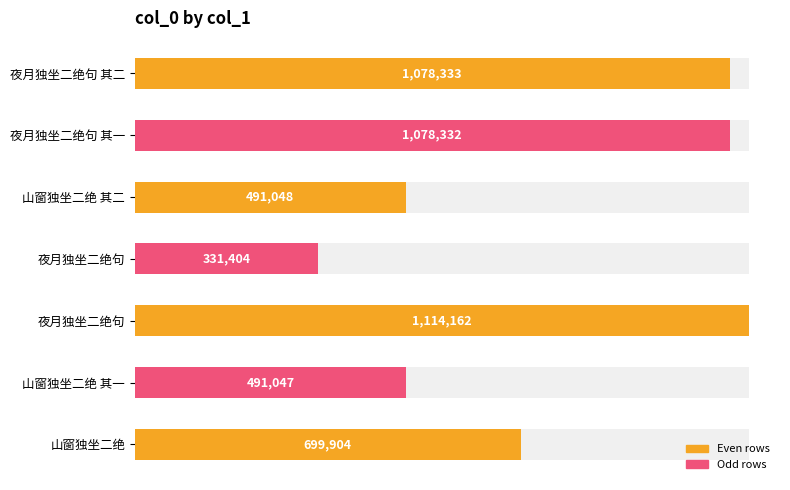

Approximately how many times larger is the value at 夜月独坐二绝句 compared to 夜月独坐二绝句?

0.3